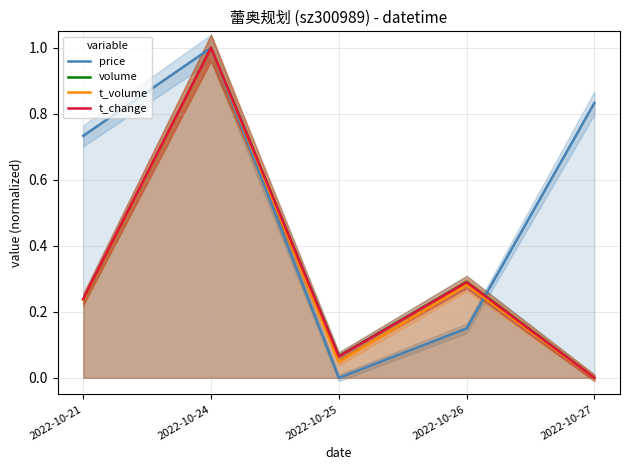

Rank the series at 2022-10-25 from highest to lowest value.

volume, t_change, t_volume, price